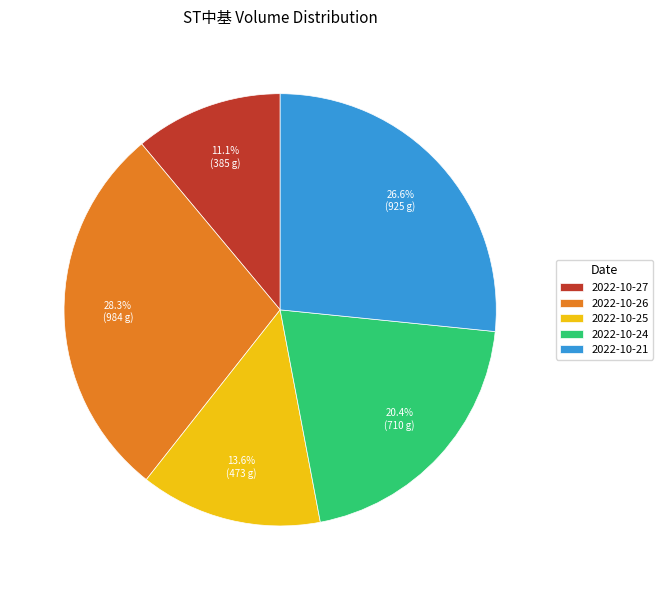

Does any single category account for the majority?

No